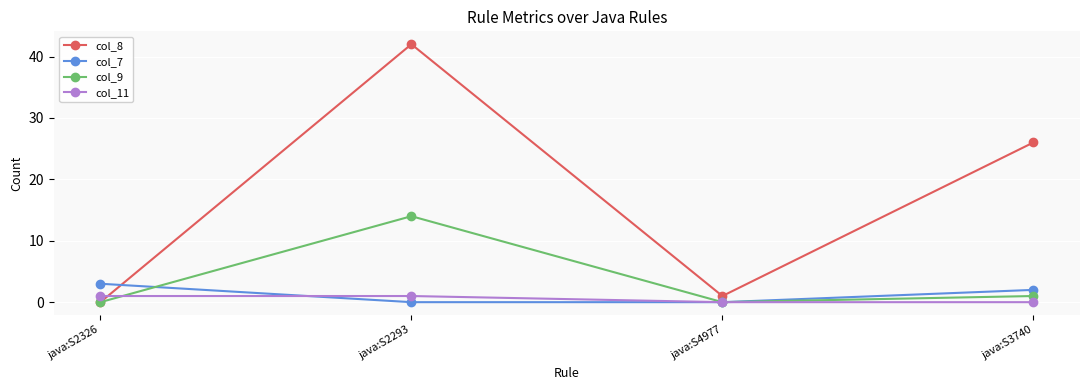

True or false: col_8 and col_11 intersect in this chart.

True